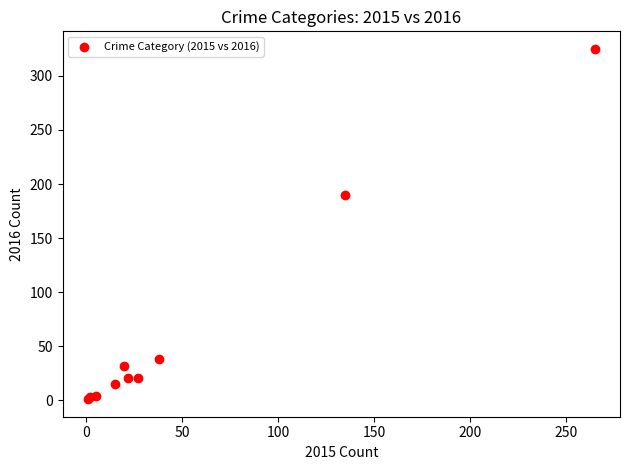

What Y value in the scatter plot is closest to 163?

190